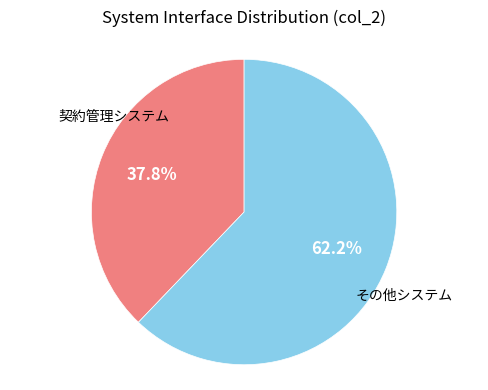

Between その他システム and 契約管理システム, which is larger?

その他システム